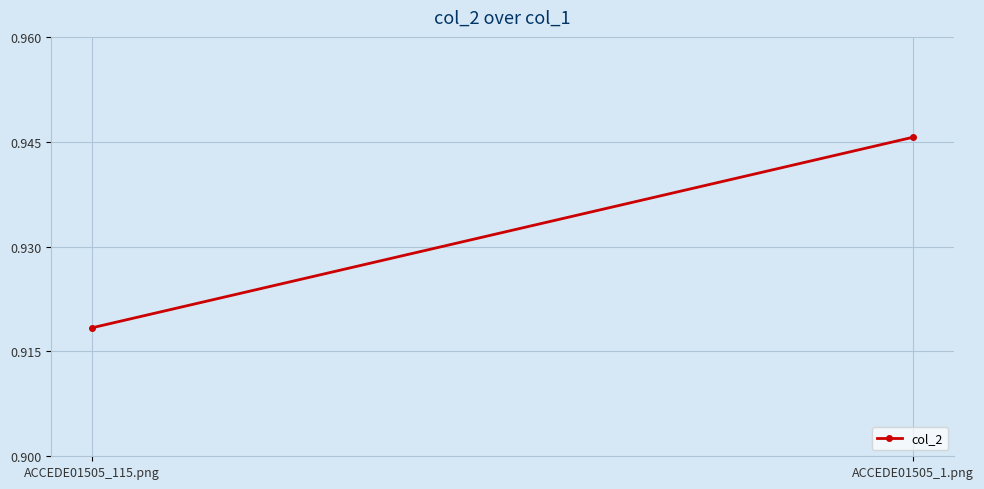

Reading left to right, transcribe all the data shown in this chart.

ACCEDE01505_115.png=0.9	ACCEDE01505_1.png=0.9